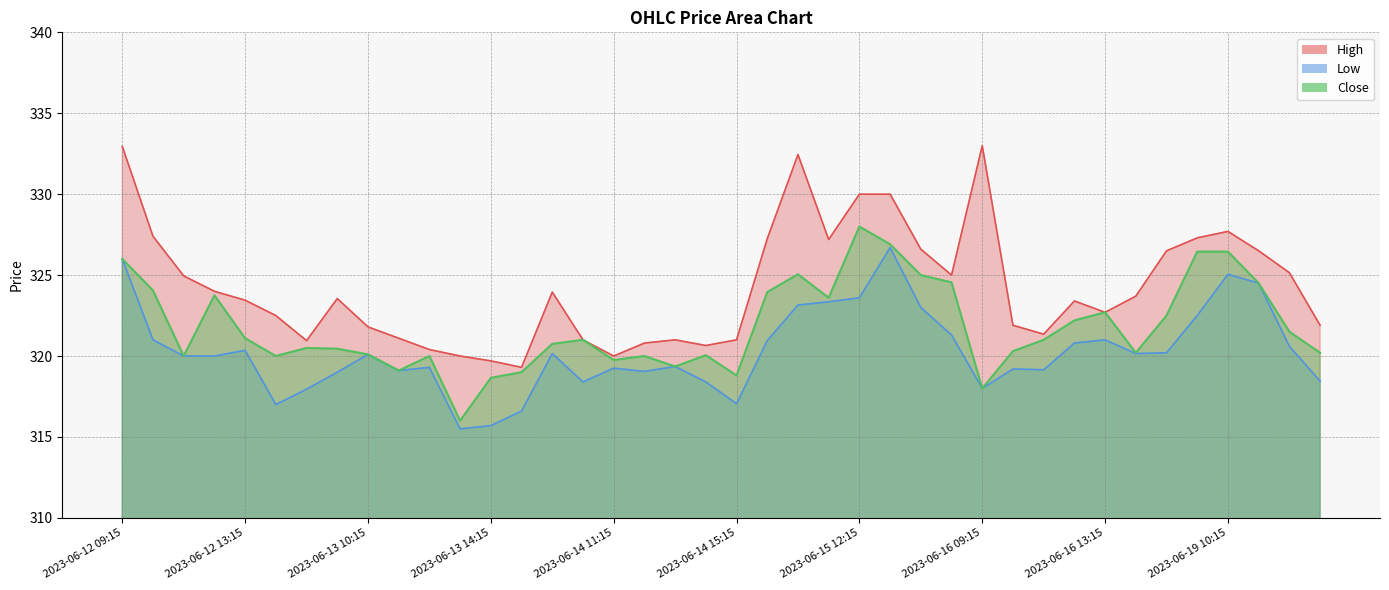

How many lines are shown in the chart?

3